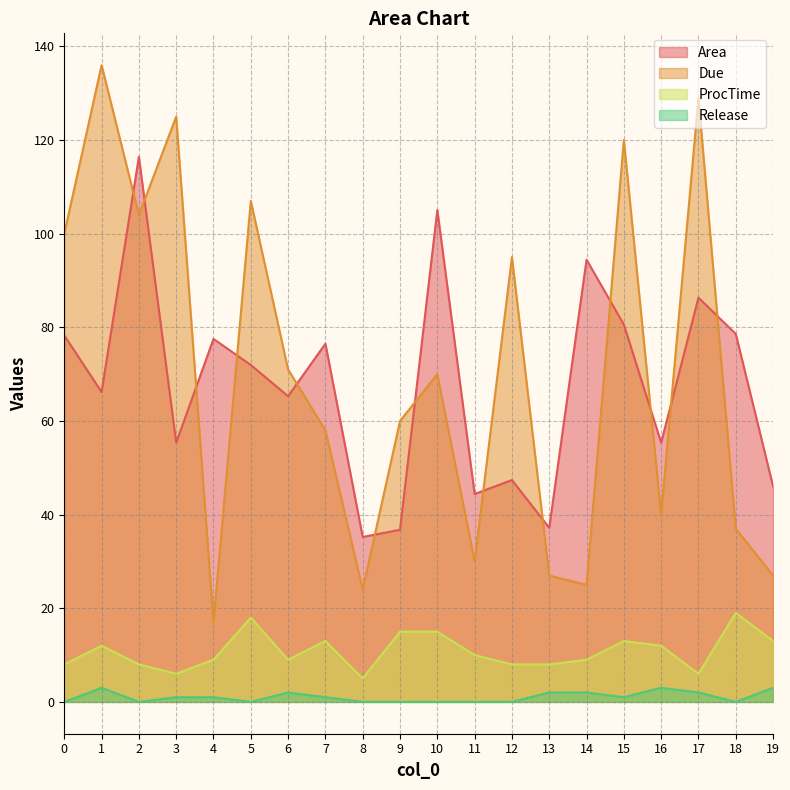

At how many categories does at least one series exceed 24?

20